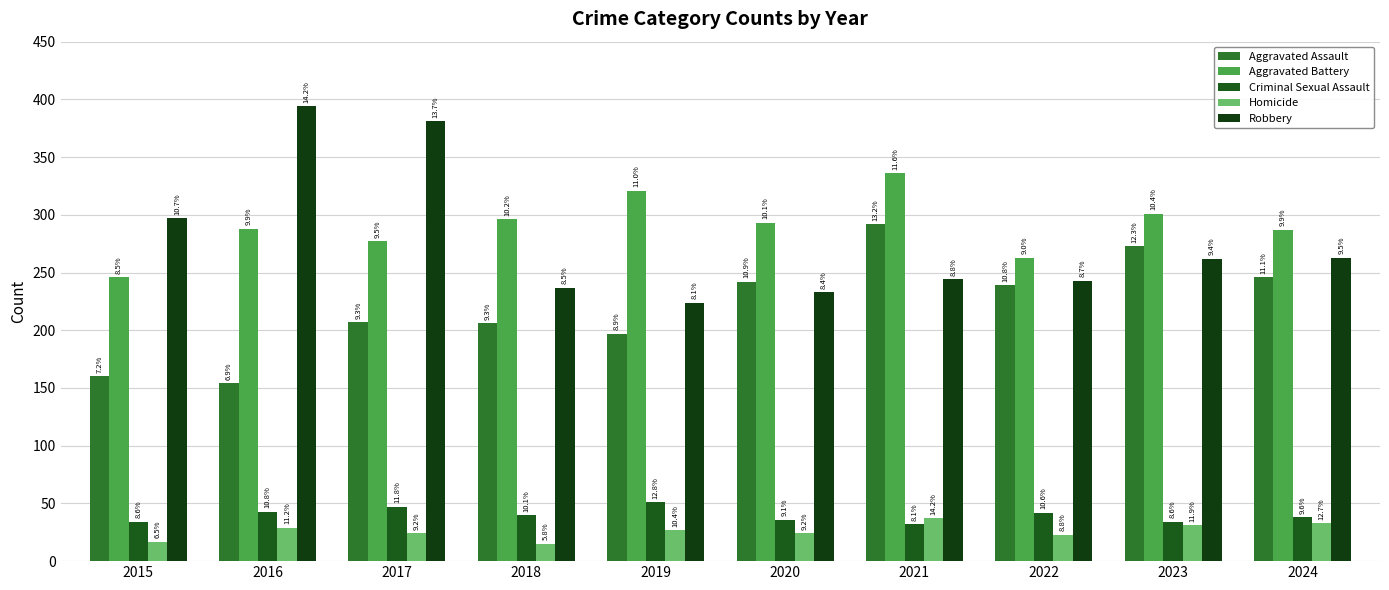

How many bars are there in each group?

5